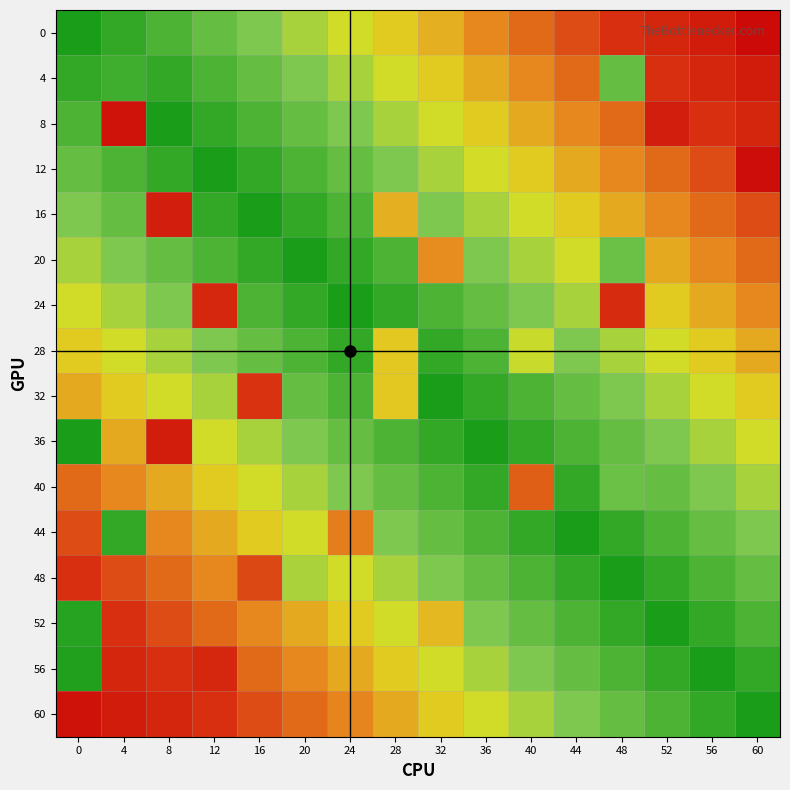

What is the greatest value displayed?

1.0